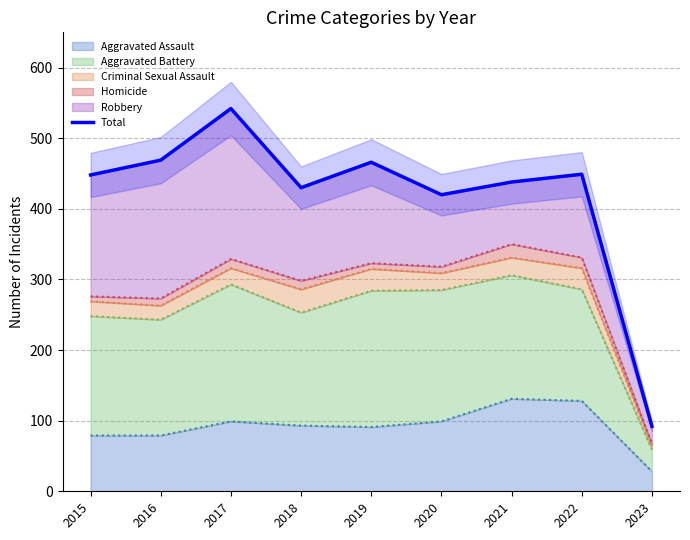

True or false: there are more than 0 points higher than both neighbors.

True